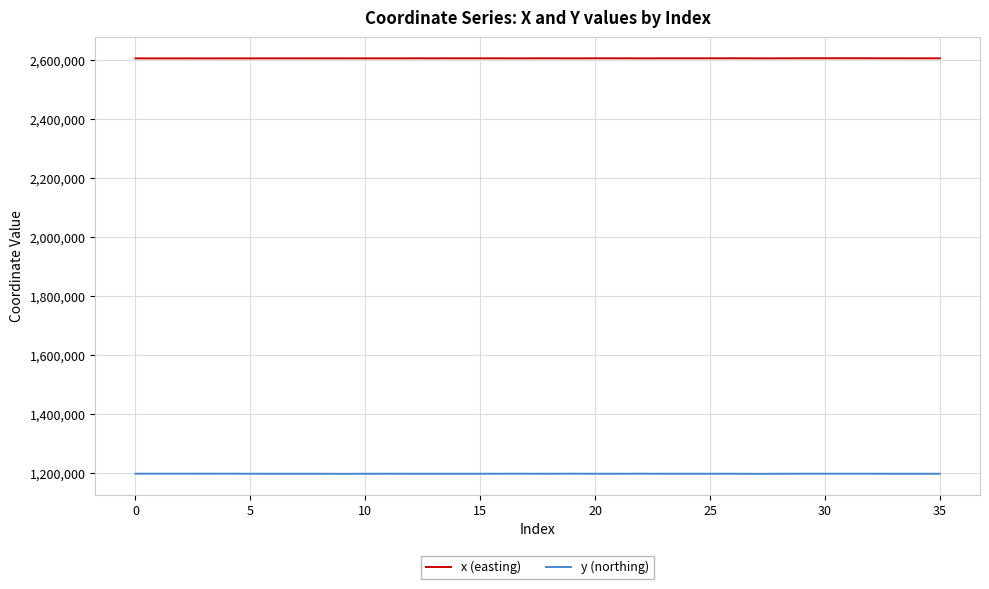

True or false: x (easting) has more than 1 points higher than both neighbors.

True